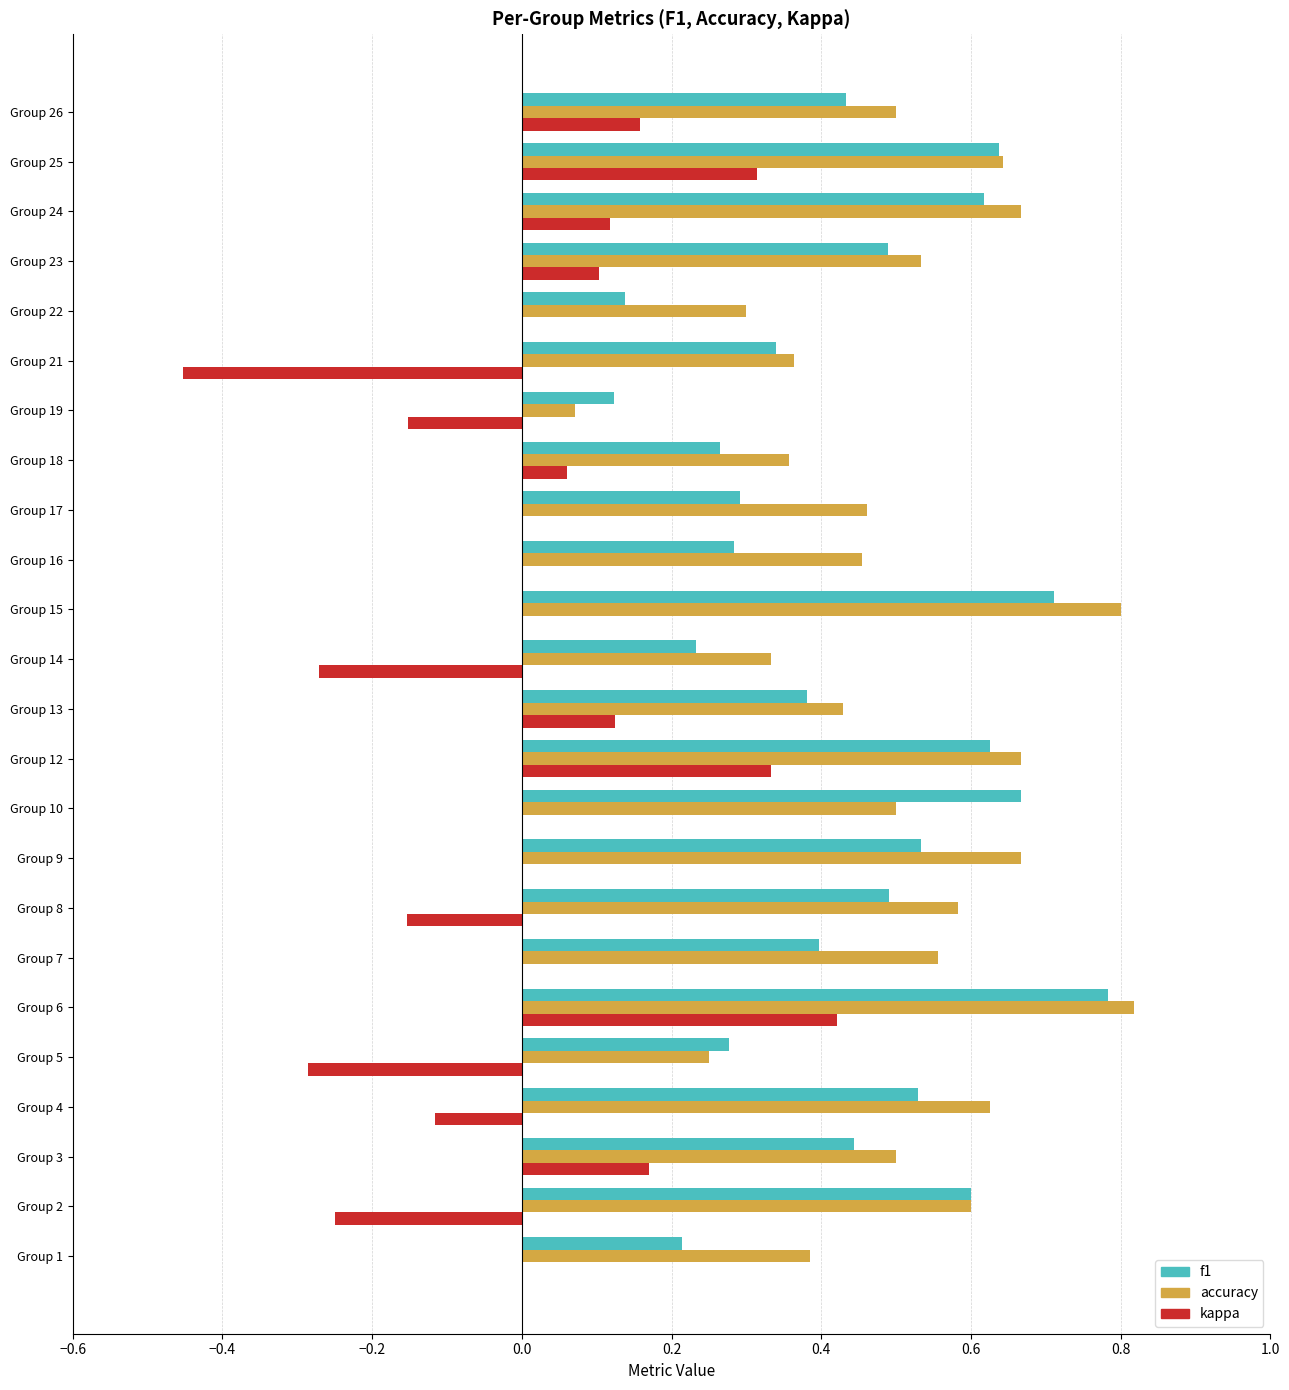

At which label is accuracy closest to 0?

Group 19